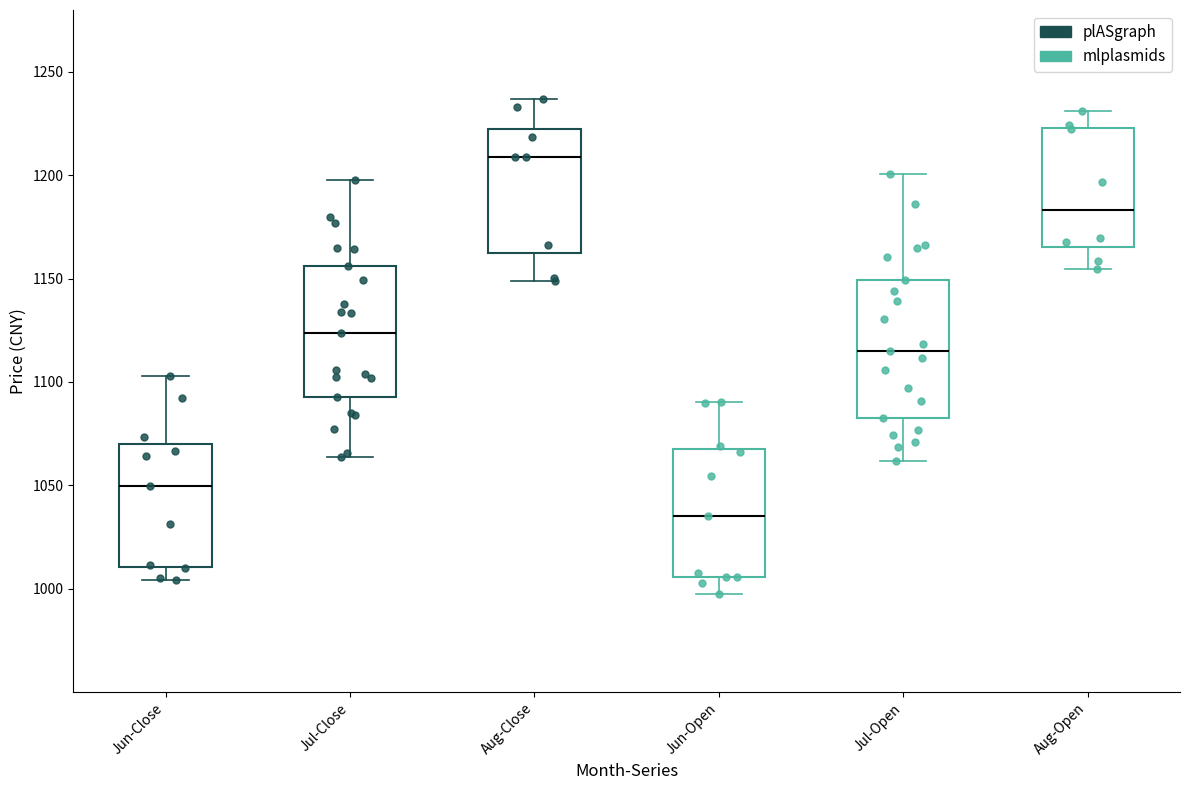

Reading left to right, read every box against the y-axis: the position of its median line, the range the box covers, and the ends of its whiskers. The values are not printed on the chart, so give them approximately, as read against the axis.

Jun-Close: median 1050, box 1010 to 1070, whiskers 1005 to 1105
Jul-Close: median 1125, box 1095 to 1155, whiskers 1065 to 1200
Aug-Close: median 1210, box 1160 to 1220, whiskers 1150 to 1235
Jun-Open: median 1035, box 1005 to 1065, whiskers 995 to 1090
Jul-Open: median 1115, box 1085 to 1150, whiskers 1060 to 1200
Aug-Open: median 1185, box 1165 to 1225, whiskers 1155 to 1230